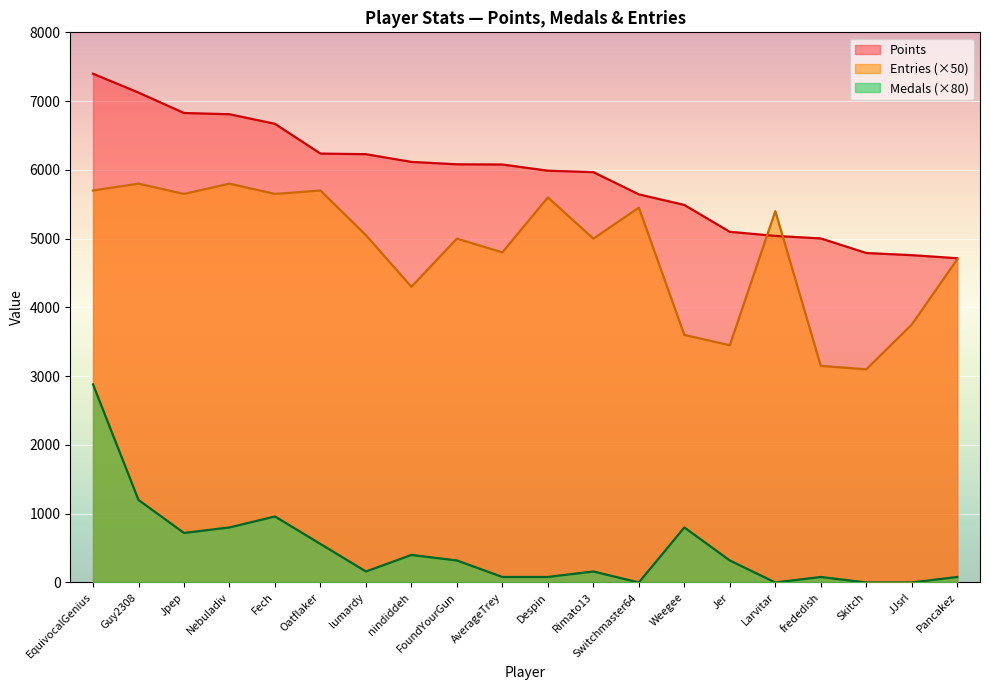

Which series has the largest range (max minus min)?

Medals (×80)